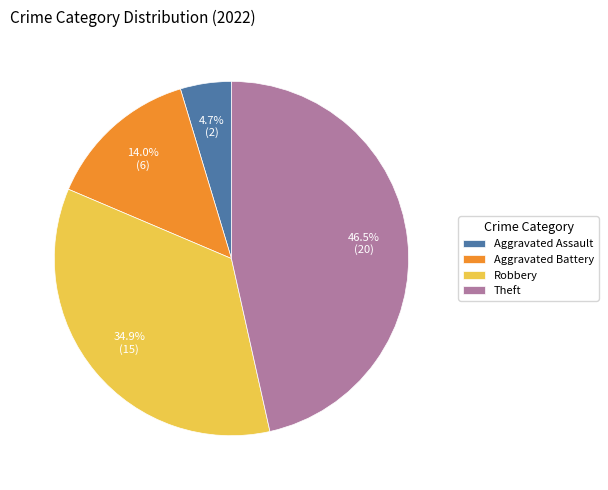

What percentage is the Aggravated Assault slice, to the nearest percent?

5%